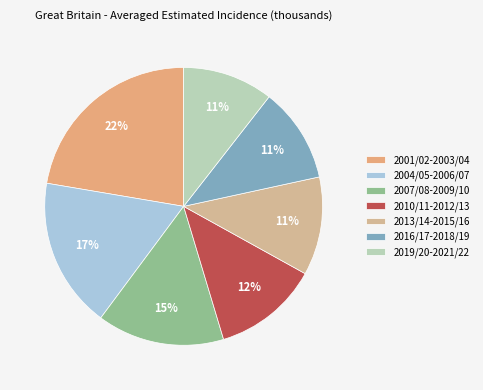

How many slices are in this pie chart?

7